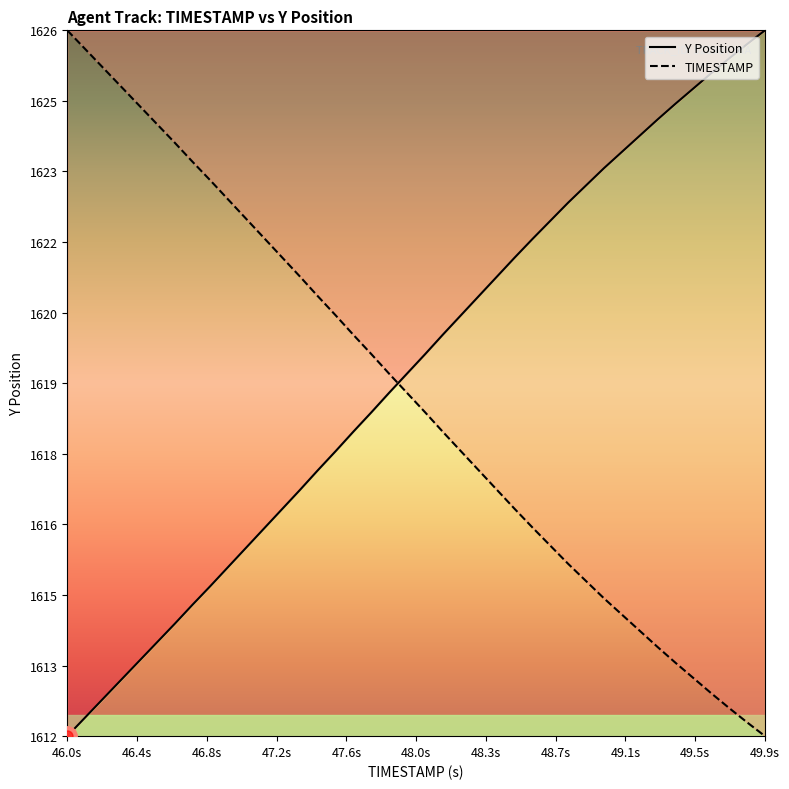

What are all the series names shown in the legend?

TIMESTAMP, Y